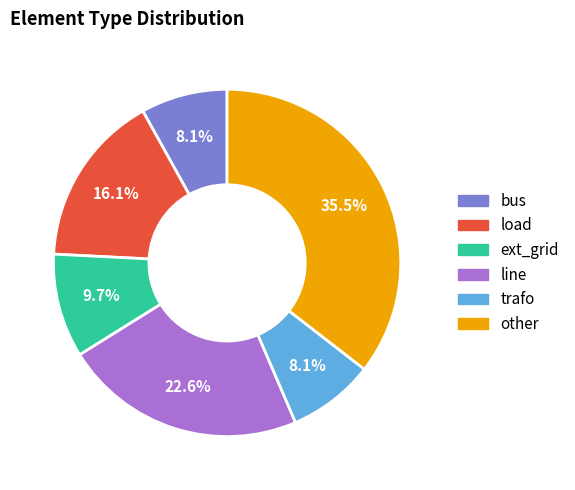

Which slice is the largest?

other